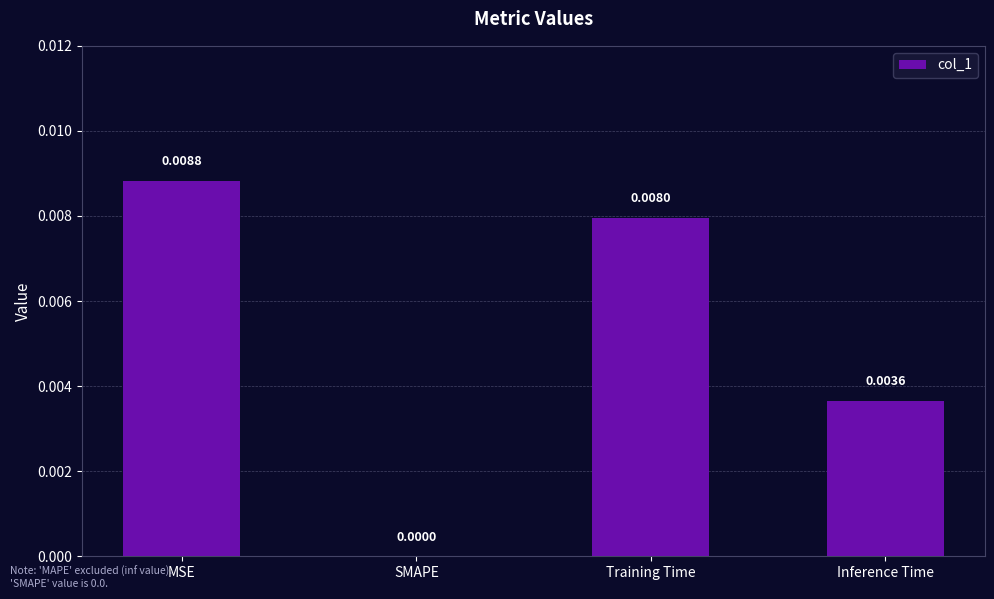

Which category has the highest value across all series?

MSE